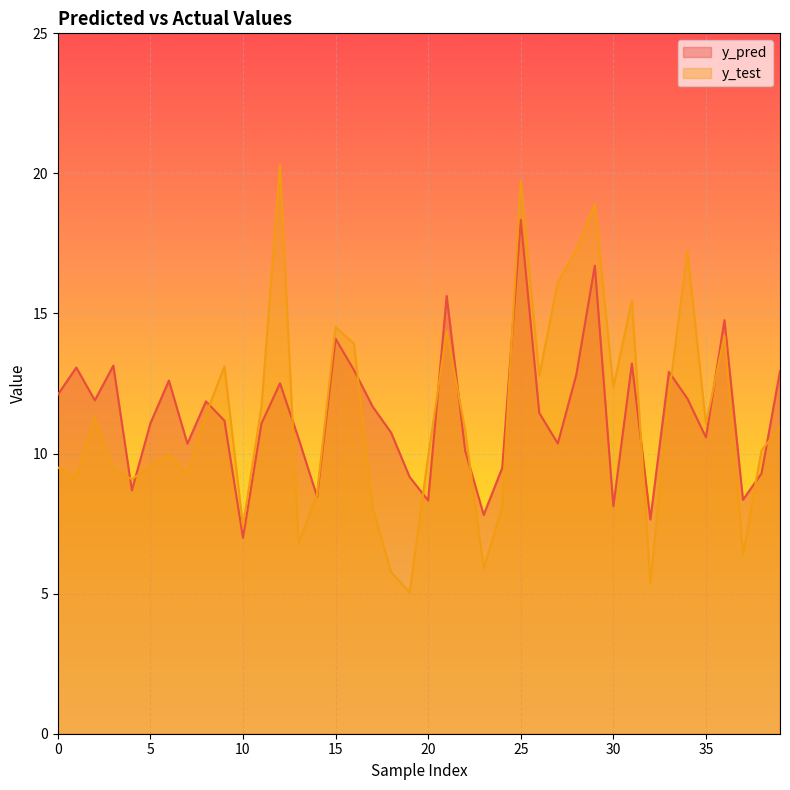

Rank the series at 10 from lowest to highest value.

y_pred, y_test